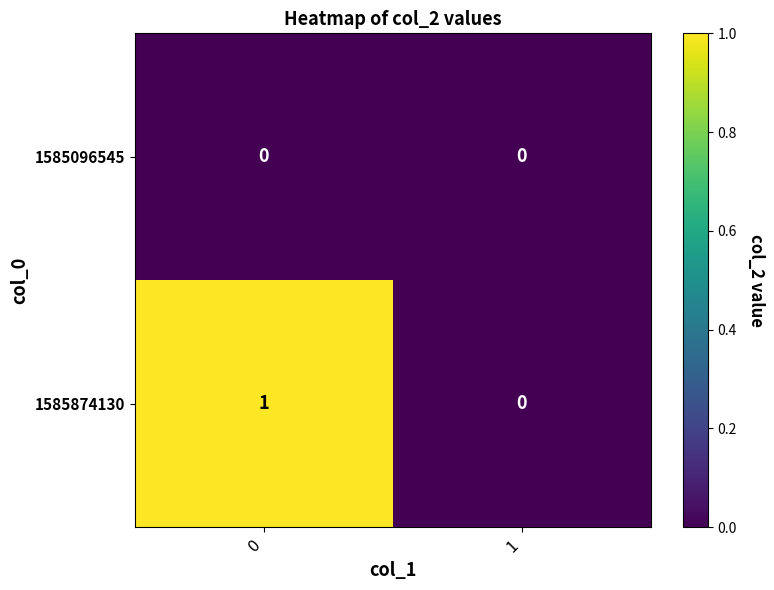

List the series in order of their peak value, lowest first.

1585096545, 1585874130